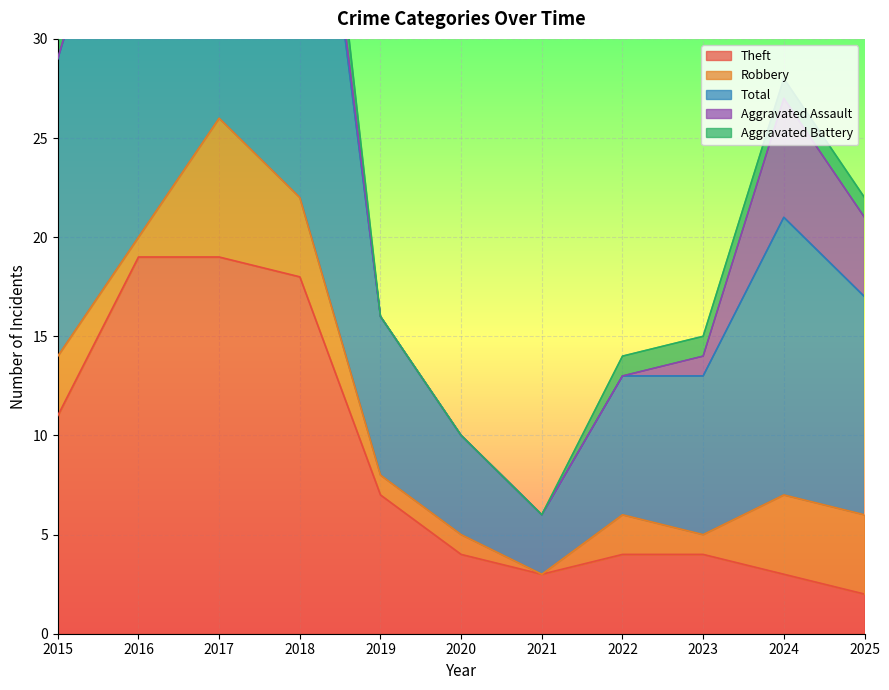

What is the value of the Robbery point at the 3rd from the left?

7